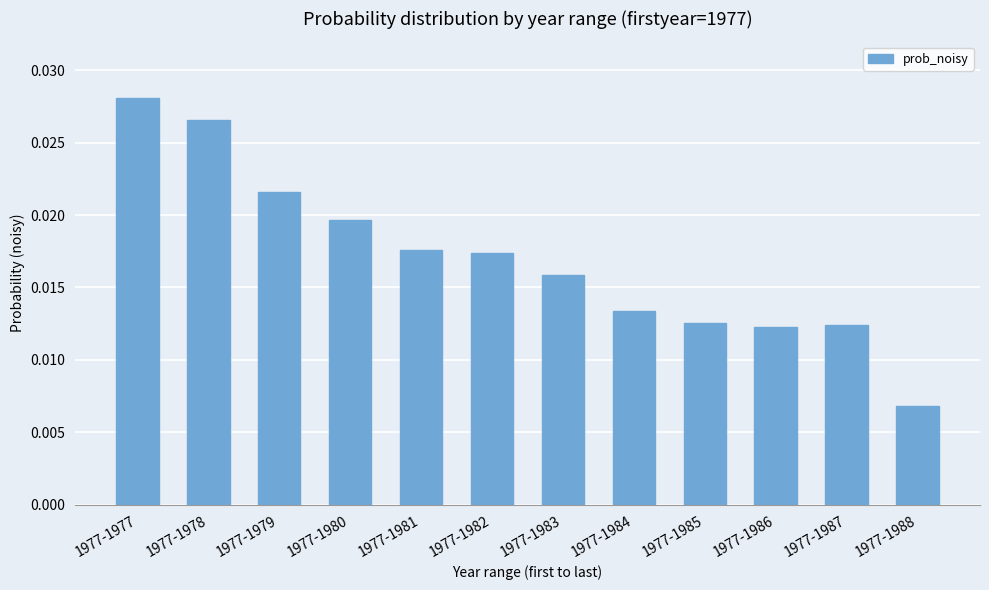

Between 1977-1984 and 1977-1983, which is larger?

1977-1983